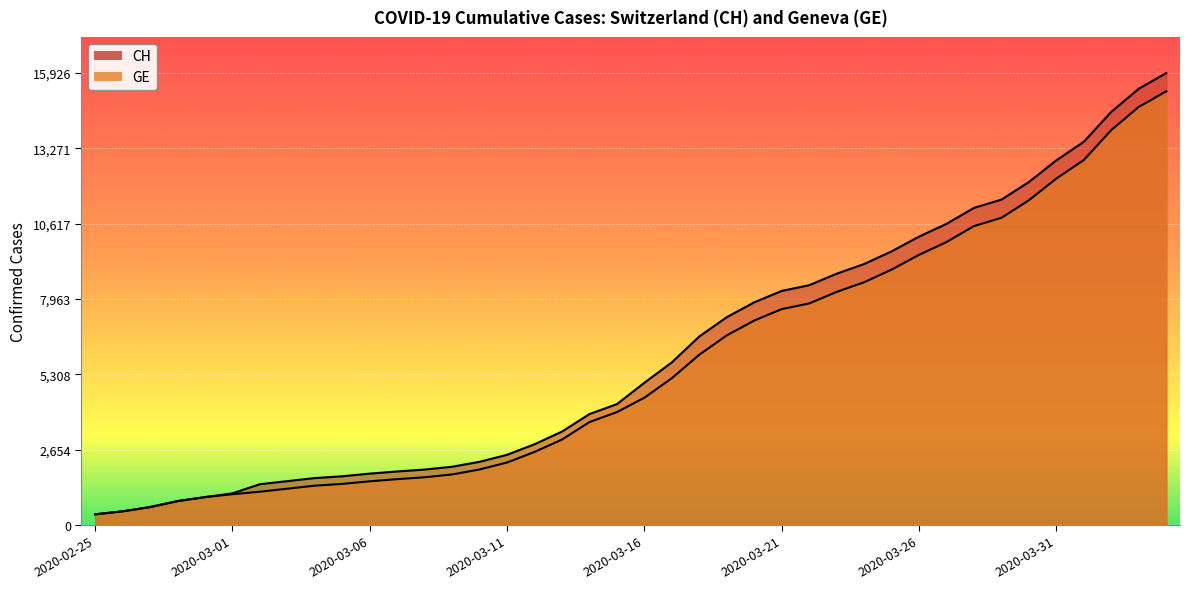

What is the average value of the GE series?

5641